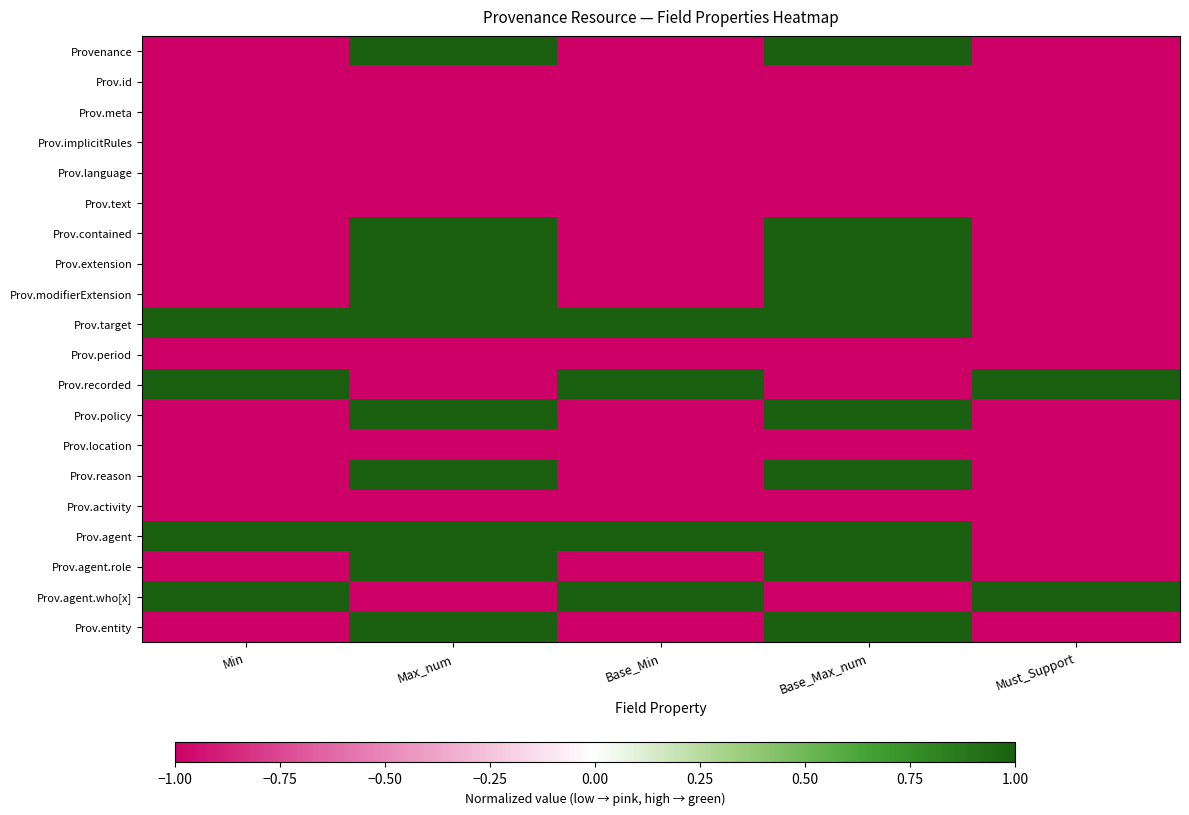

Reading right to left, list all the values displayed in this chart.

Provenance: Must_Support=-1	Base_Max_num=1	Base_Min=-1	Max_num=1	Min=-1
Prov.id: Must_Support=-1	Base_Max_num=-1	Base_Min=-1	Max_num=-1	Min=-1
Prov.meta: Must_Support=-1	Base_Max_num=-1	Base_Min=-1	Max_num=-1	Min=-1
Prov.implicitRules: Must_Support=-1	Base_Max_num=-1	Base_Min=-1	Max_num=-1	Min=-1
Prov.language: Must_Support=-1	Base_Max_num=-1	Base_Min=-1	Max_num=-1	Min=-1
Prov.text: Must_Support=-1	Base_Max_num=-1	Base_Min=-1	Max_num=-1	Min=-1
Prov.contained: Must_Support=-1	Base_Max_num=1	Base_Min=-1	Max_num=1	Min=-1
Prov.extension: Must_Support=-1	Base_Max_num=1	Base_Min=-1	Max_num=1	Min=-1
Prov.modifierExtension: Must_Support=-1	Base_Max_num=1	Base_Min=-1	Max_num=1	Min=-1
Prov.target: Must_Support=-1	Base_Max_num=1	Base_Min=1	Max_num=1	Min=1
Prov.period: Must_Support=-1	Base_Max_num=-1	Base_Min=-1	Max_num=-1	Min=-1
Prov.recorded: Must_Support=1	Base_Max_num=-1	Base_Min=1	Max_num=-1	Min=1
Prov.policy: Must_Support=-1	Base_Max_num=1	Base_Min=-1	Max_num=1	Min=-1
Prov.location: Must_Support=-1	Base_Max_num=-1	Base_Min=-1	Max_num=-1	Min=-1
Prov.reason: Must_Support=-1	Base_Max_num=1	Base_Min=-1	Max_num=1	Min=-1
Prov.activity: Must_Support=-1	Base_Max_num=-1	Base_Min=-1	Max_num=-1	Min=-1
Prov.agent: Must_Support=-1	Base_Max_num=1	Base_Min=1	Max_num=1	Min=1
Prov.agent.role: Must_Support=-1	Base_Max_num=1	Base_Min=-1	Max_num=1	Min=-1
Prov.agent.who[x]: Must_Support=1	Base_Max_num=-1	Base_Min=1	Max_num=-1	Min=1
Prov.entity: Must_Support=-1	Base_Max_num=1	Base_Min=-1	Max_num=1	Min=-1